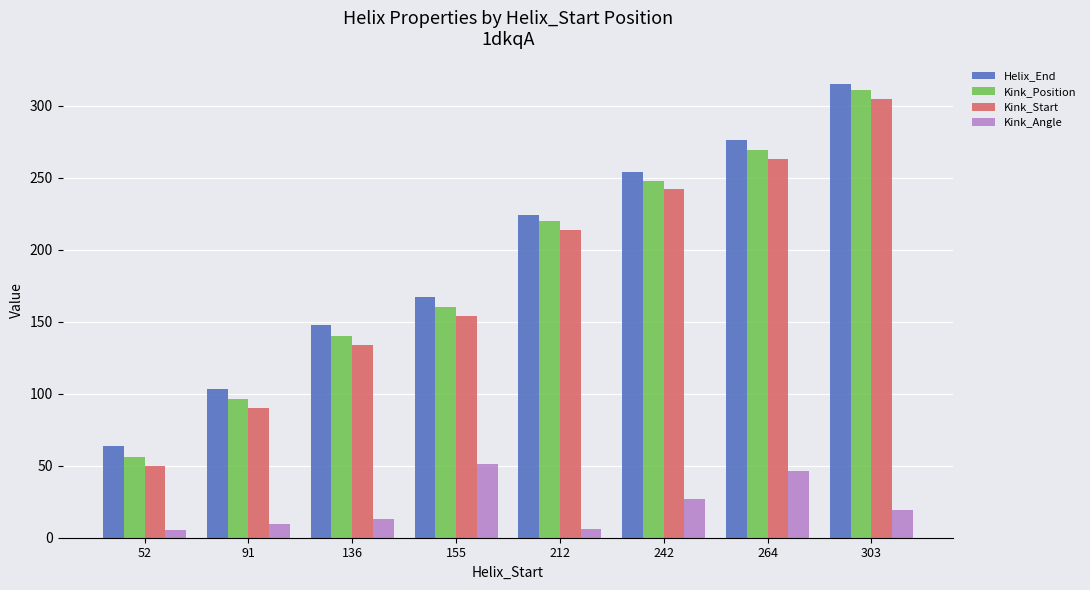

What is the difference between the highest and lowest values at 242?

227.0